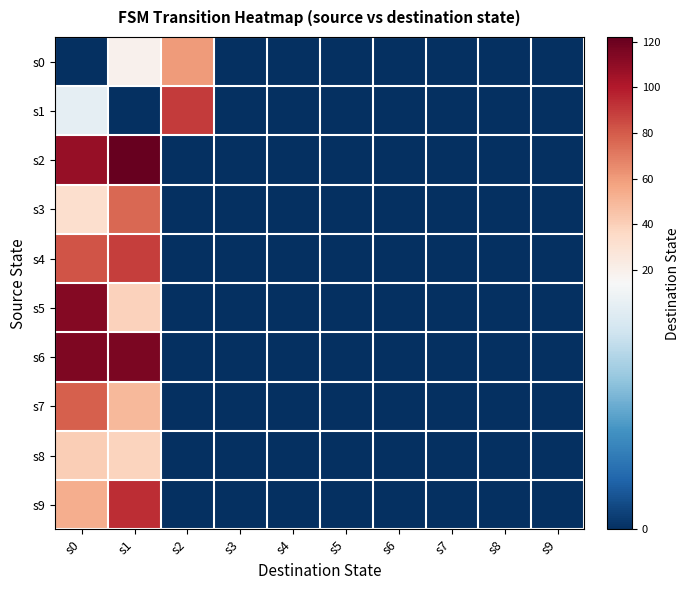

Reading right to left, list all the values displayed in this chart.

s0: s9=0	s8=0	s7=0	s6=0	s5=0	s4=0	s3=0	s2=60	s1=19	s0=0
s1: s9=0	s8=0	s7=0	s6=0	s5=0	s4=0	s3=0	s2=90	s1=0	s0=13
s2: s9=0	s8=0	s7=0	s6=0	s5=0	s4=0	s3=0	s2=0	s1=122	s0=108
s3: s9=0	s8=0	s7=0	s6=0	s5=0	s4=0	s3=0	s2=0	s1=76	s0=32
s4: s9=0	s8=0	s7=0	s6=0	s5=0	s4=0	s3=0	s2=0	s1=89	s0=82
s5: s9=0	s8=0	s7=0	s6=0	s5=0	s4=0	s3=0	s2=0	s1=39	s0=113
s6: s9=0	s8=0	s7=0	s6=0	s5=0	s4=0	s3=0	s2=0	s1=116	s0=115
s7: s9=0	s8=0	s7=0	s6=0	s5=0	s4=0	s3=0	s2=0	s1=49	s0=79
s8: s9=0	s8=0	s7=0	s6=0	s5=0	s4=0	s3=0	s2=0	s1=38	s0=41
s9: s9=0	s8=0	s7=0	s6=0	s5=0	s4=0	s3=0	s2=0	s1=94	s0=53